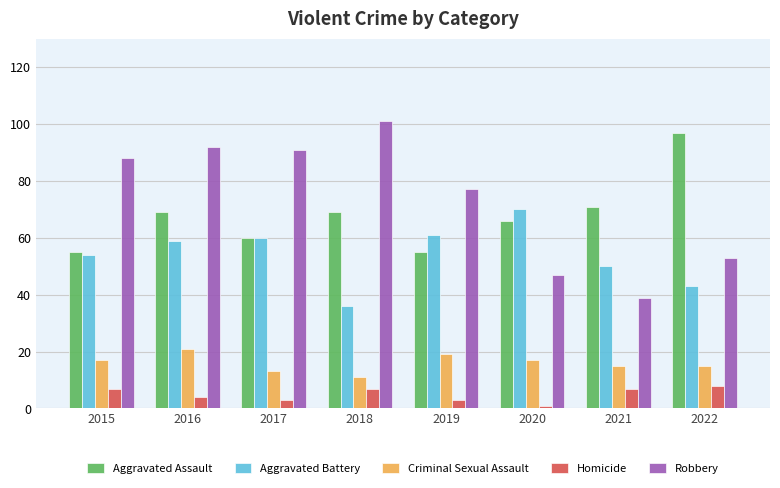

How many data points does each series have?

8